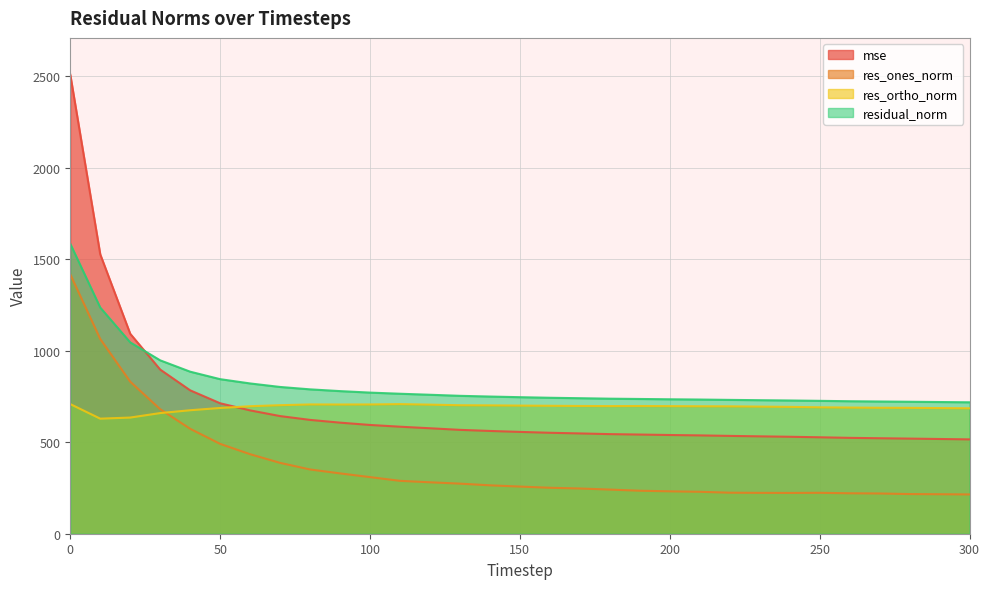

True or false: residual_norm has more than 0 interior local peaks.

False